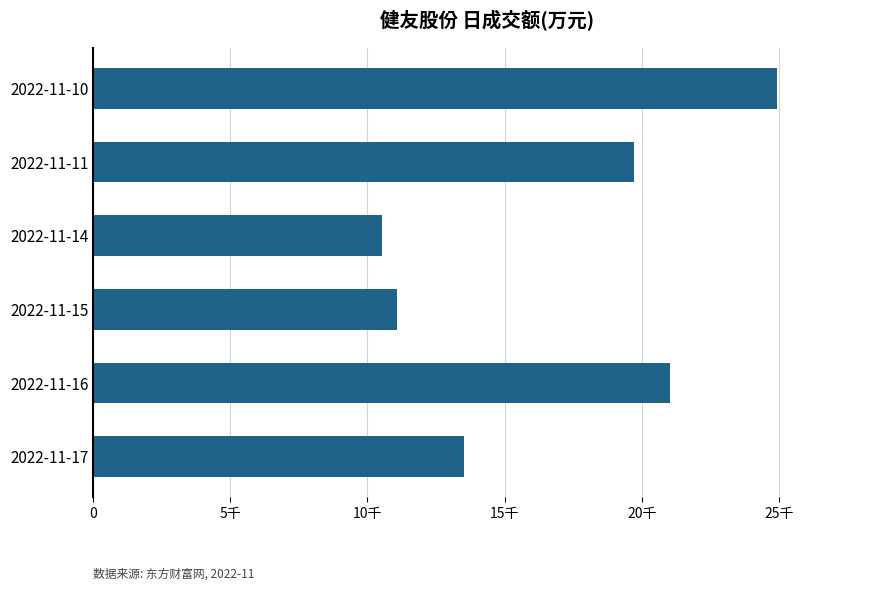

Which category has the highest value across all series?

2022-11-10